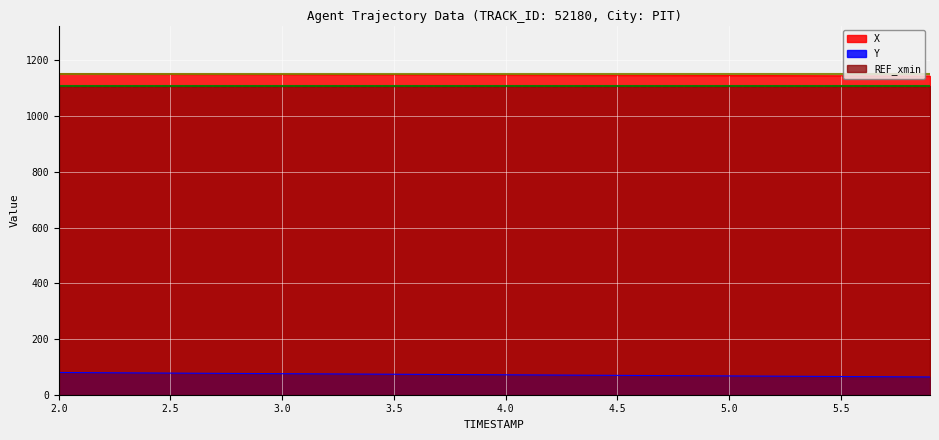

True or false: X and Y cross at least once.

False